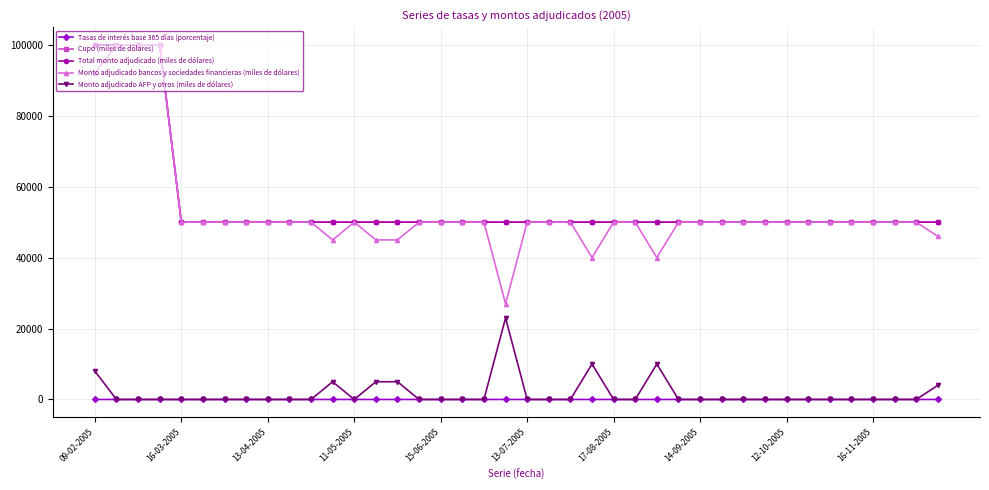

Does the chart have visible grid lines?

Yes